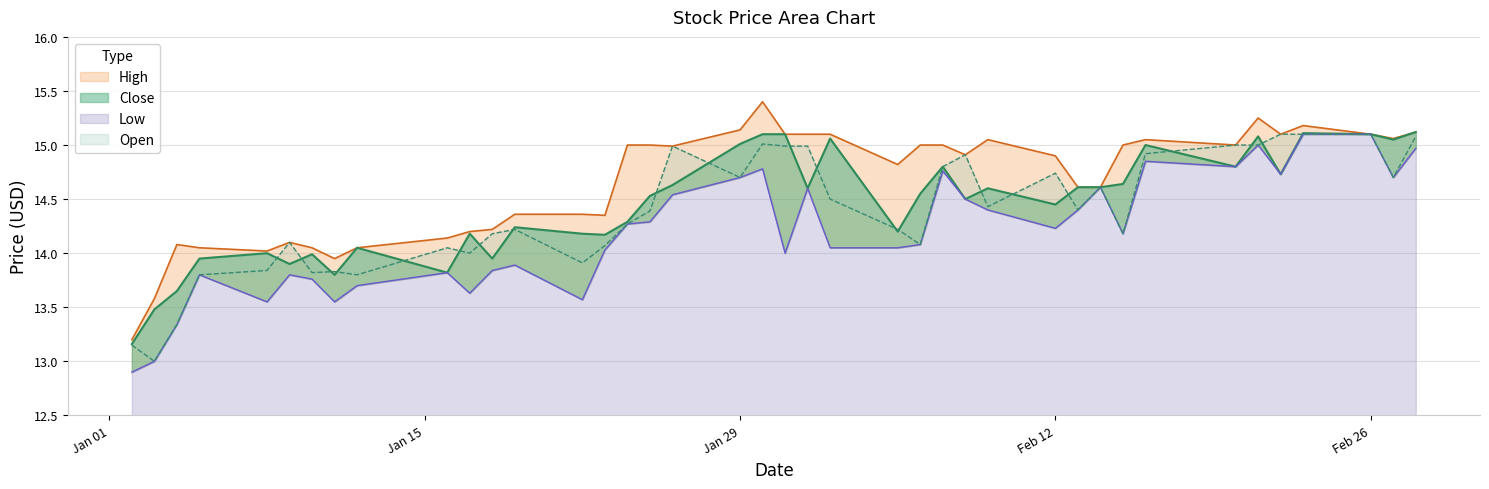

Count the number of data series in this chart.

4